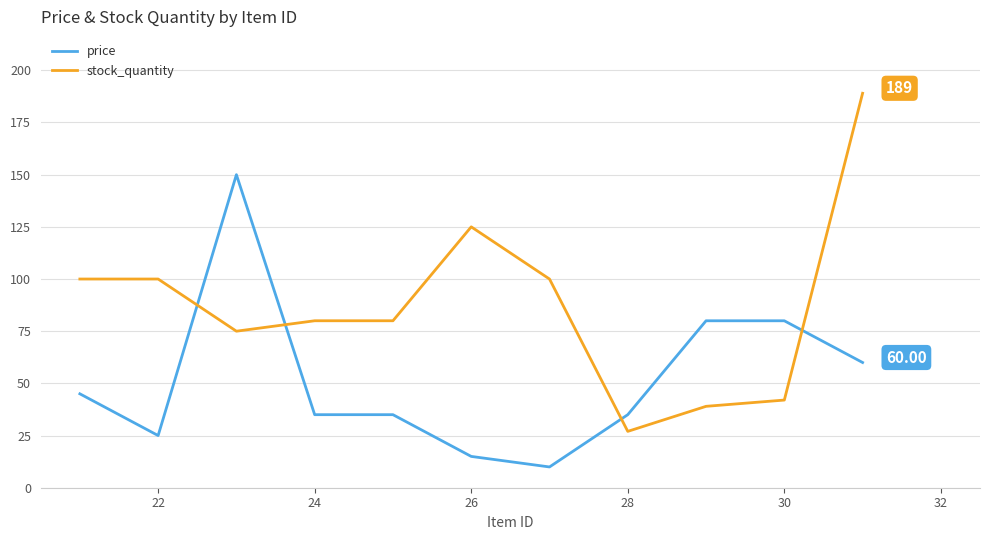

Rank the series by their maximum value, from lowest to highest.

price, stock_quantity